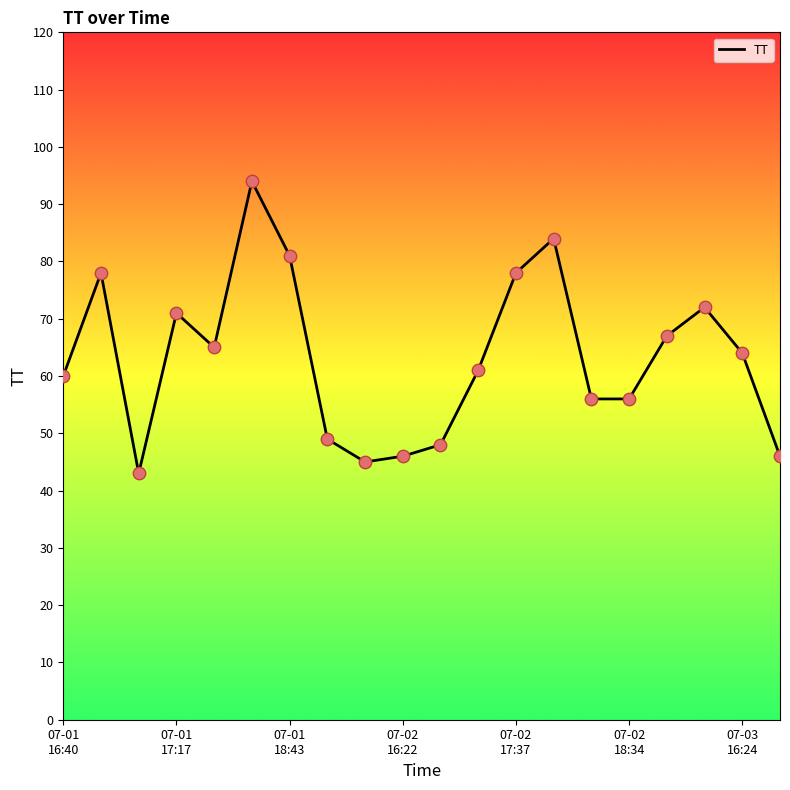

What is the maximum value shown in the chart?

94